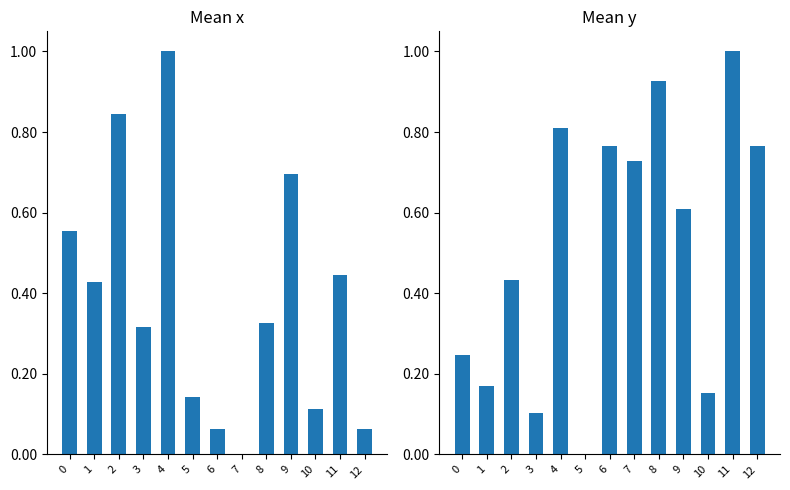

Reading left to right, what are all the values shown in this chart?

x: 0.6	0.4	0.8	0.3	1.0	0.1	0.1	0.0	0.3	0.7	0.1	0.4	0.1
y: 0.2	0.2	0.4	0.1	0.8	0.0	0.8	0.7	0.9	0.6	0.2	1.0	0.8